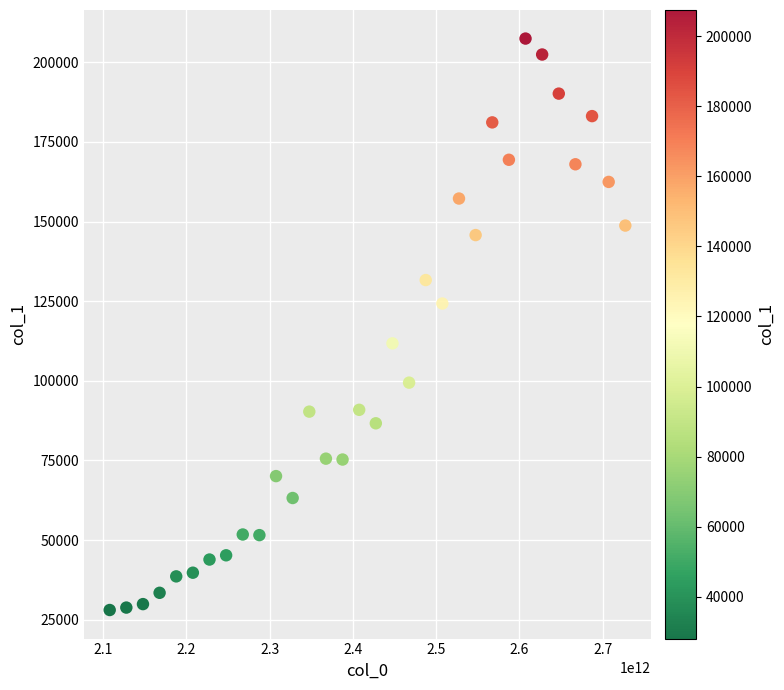

What is the range of X values (max minus min)?

619379997463.0